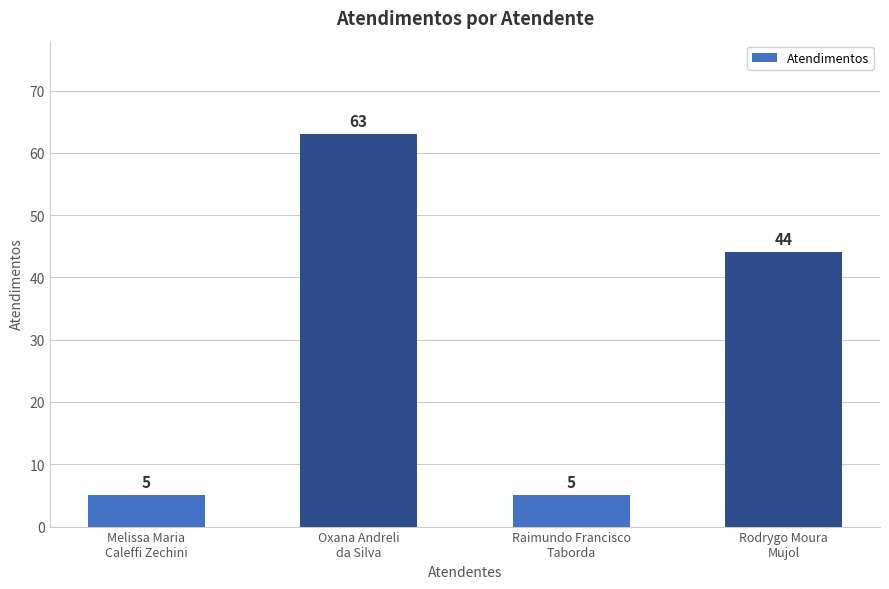

What is the smallest value displayed?

5